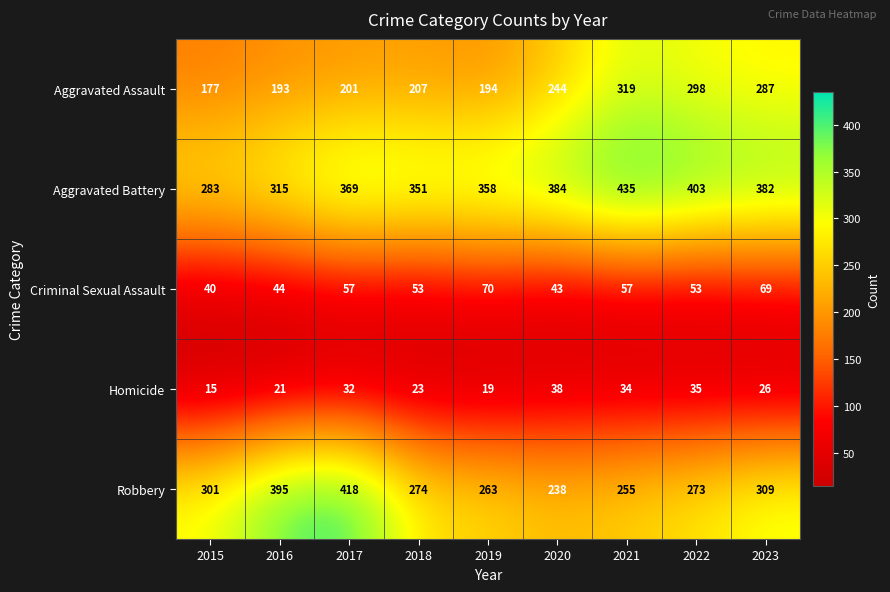

Between 2017 and 2020, which series saw the biggest shift?

Robbery